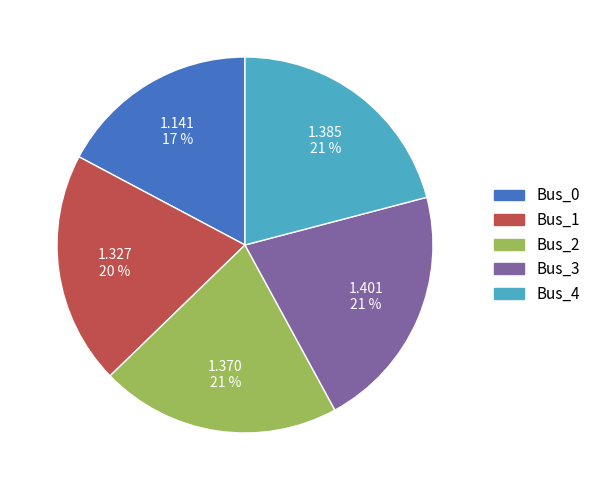

To the nearest percent, what portion does Bus_1 represent?

20%